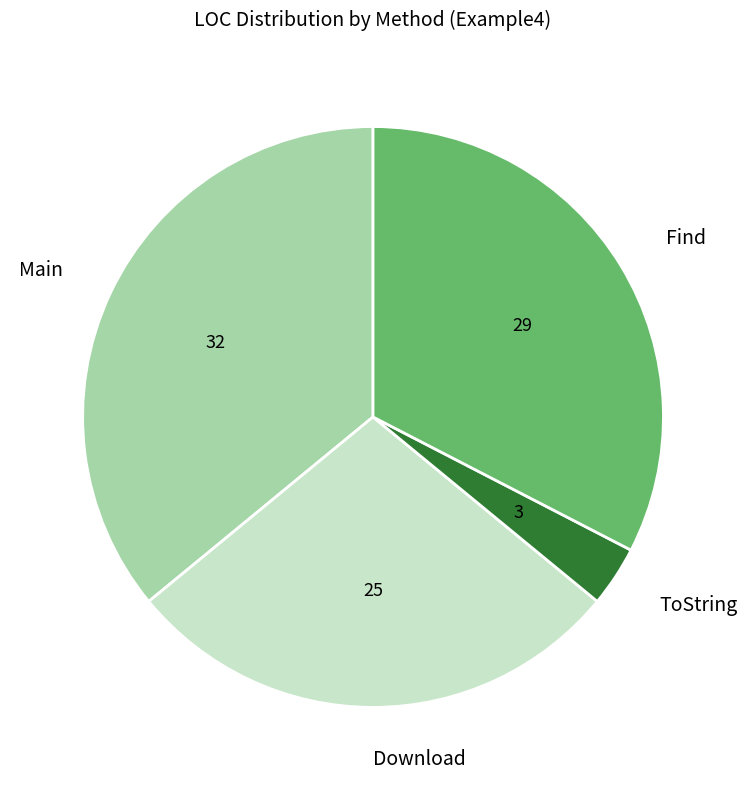

Does ToString represent more than half of the total?

No